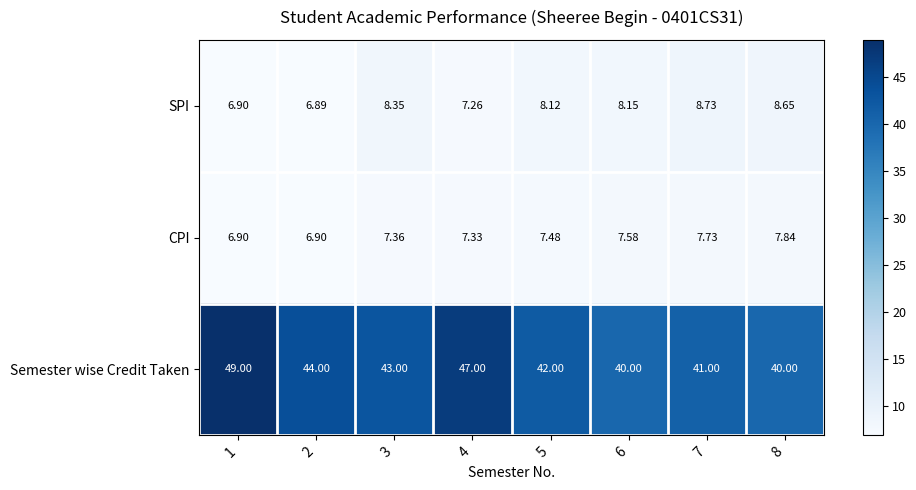

What is the spread (max minus min) of values at 4?

39.7